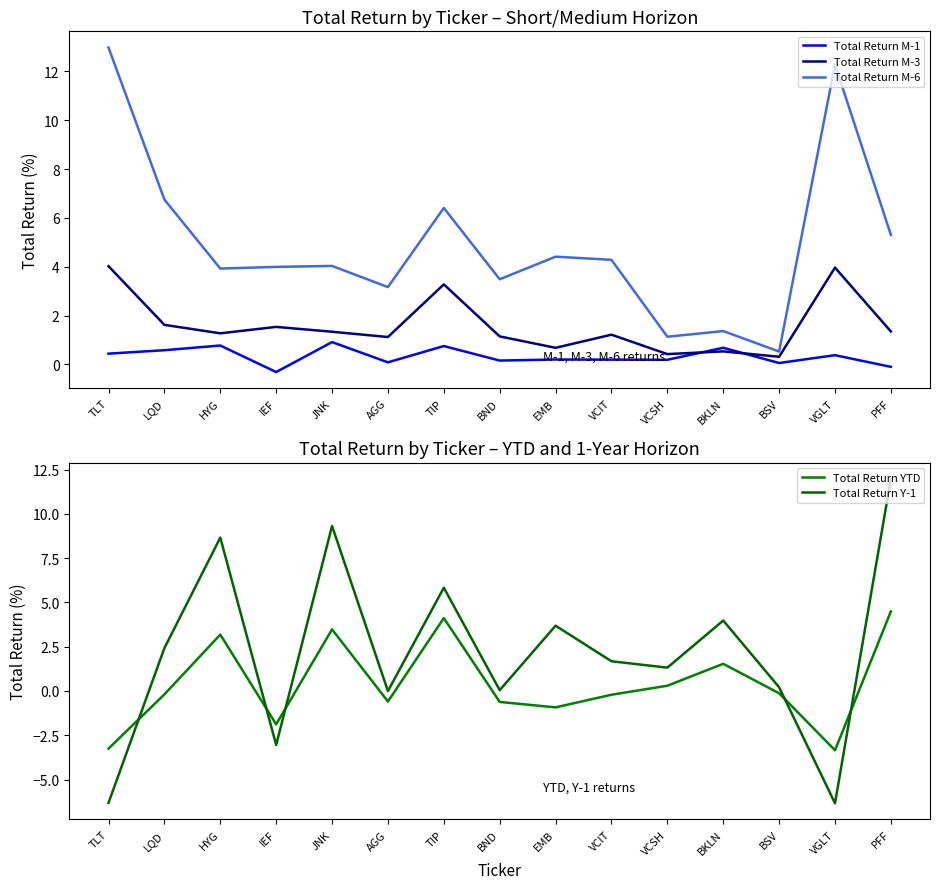

What is the smallest value displayed?

-6.3